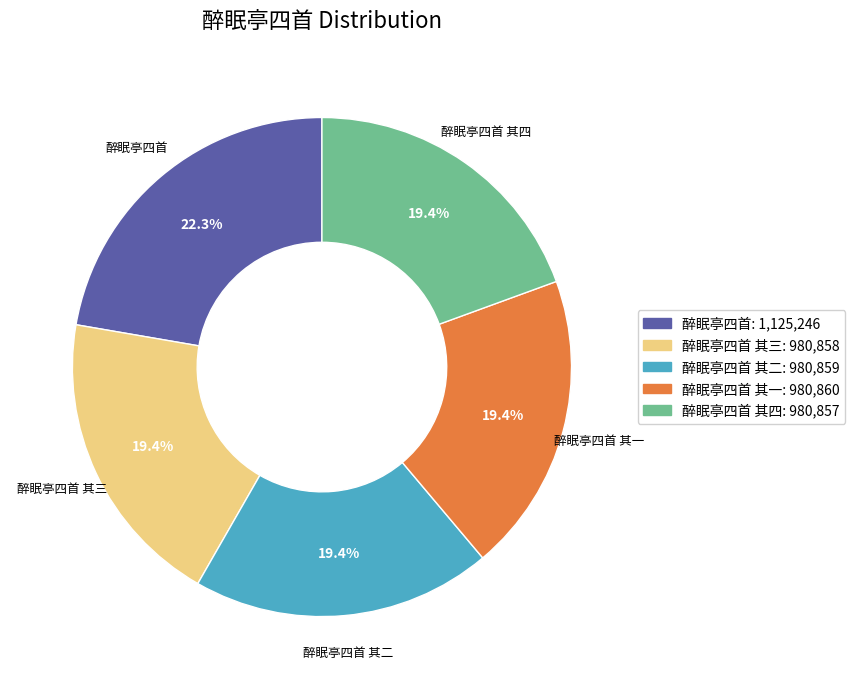

To the nearest percent, what is the average slice percentage?

20%